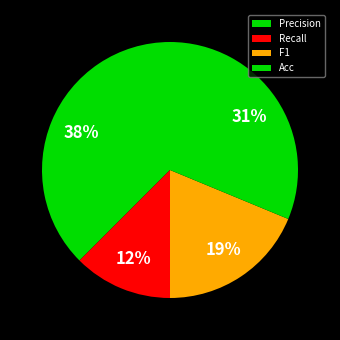

How many slices are in this pie chart?

4